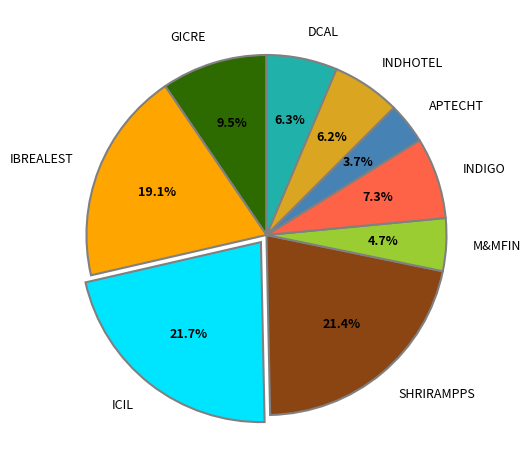

Is there any slice that represents more than half of the pie?

No